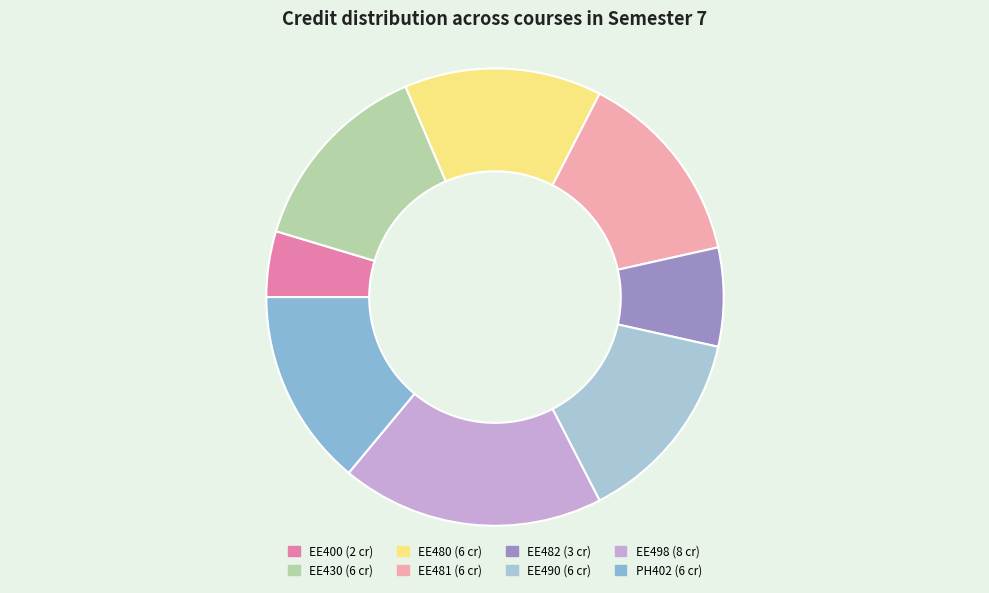

How many slices are in this pie chart?

8